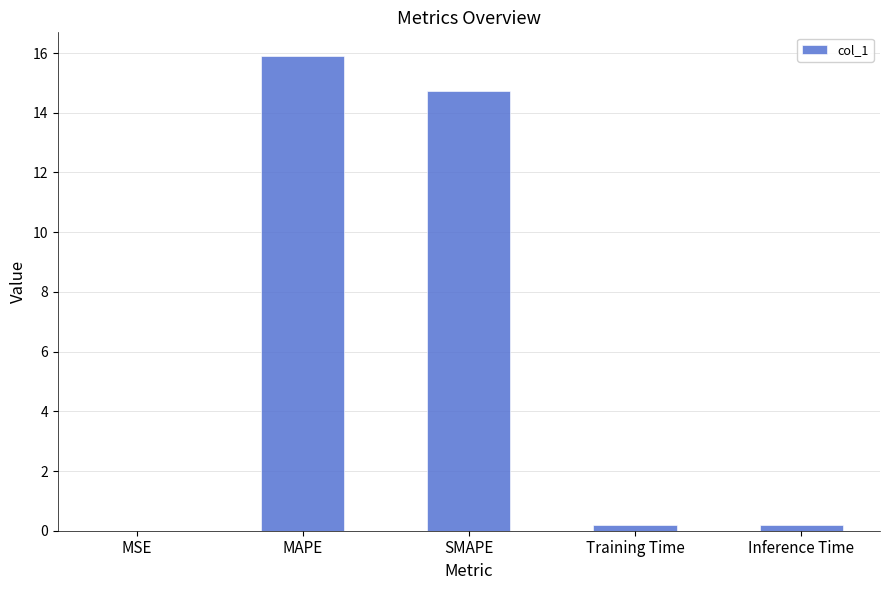

How many data points does each series have?

5